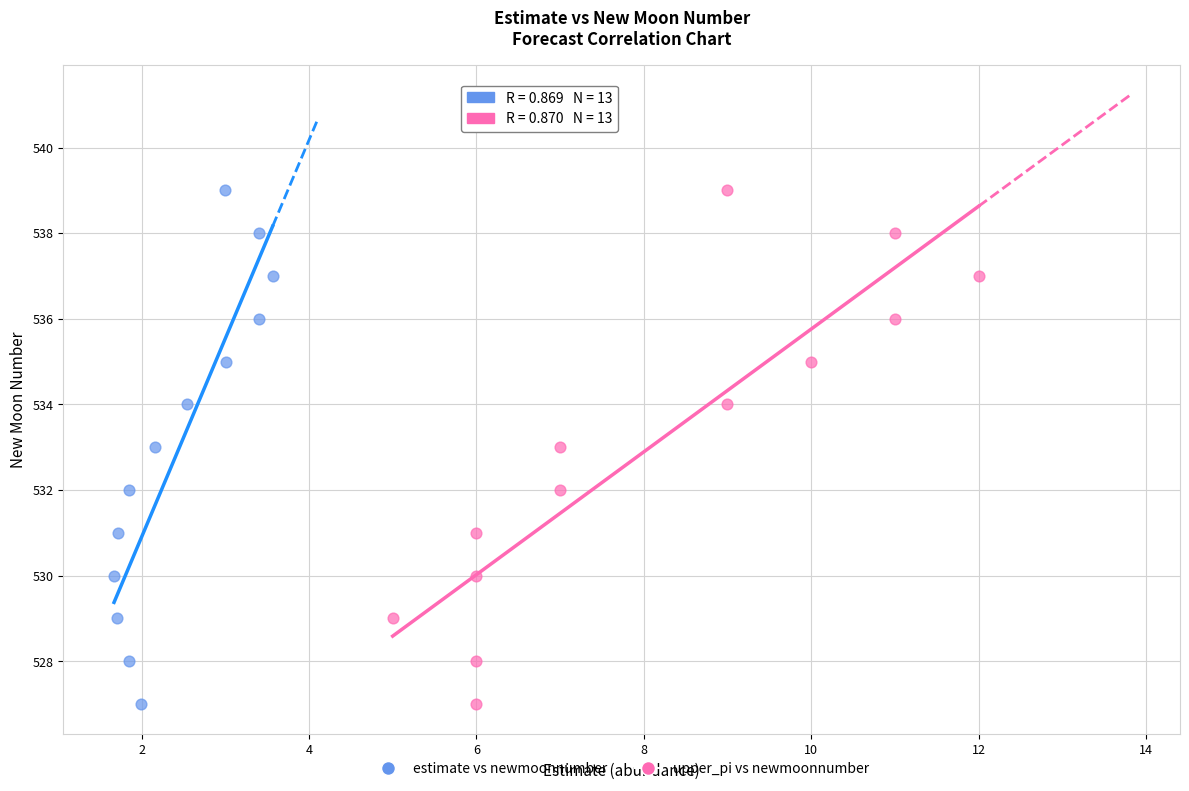

What are all the series names shown in the legend?

estimate vs newmoonnumber, upper_pi vs newmoonnumber